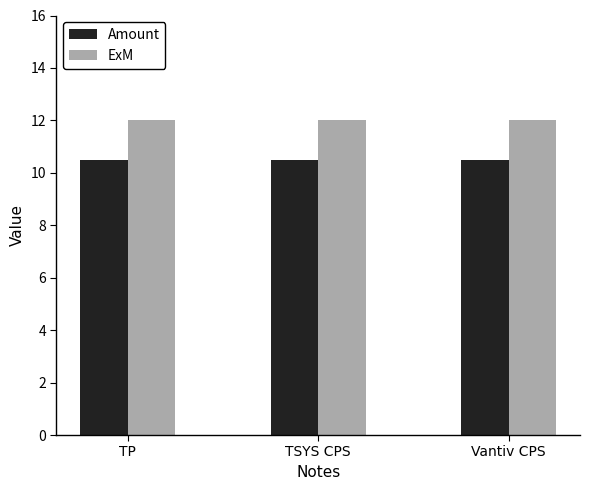

What is the sum of all ExM values?

36.0